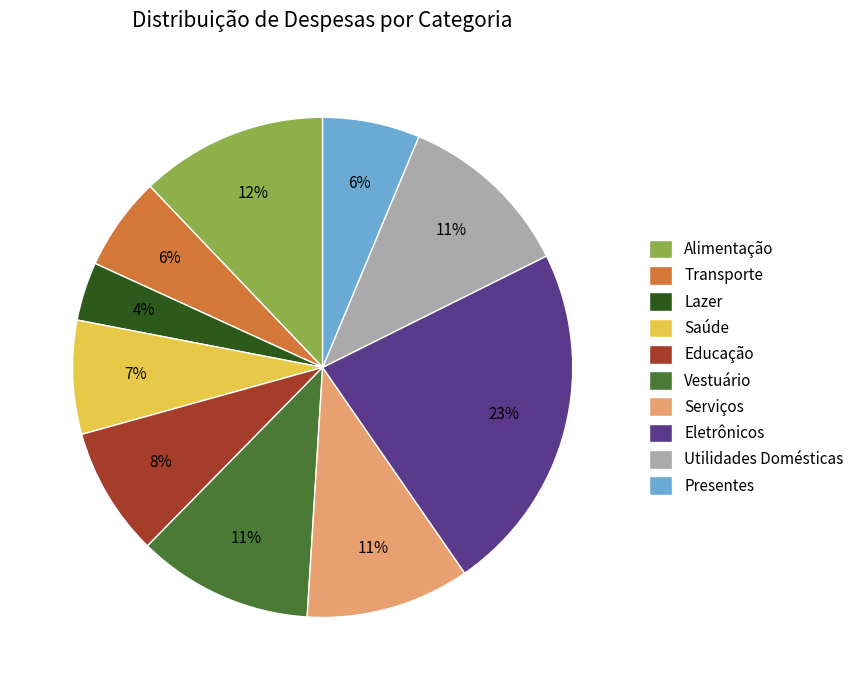

Is Saúde the majority of the pie?

No